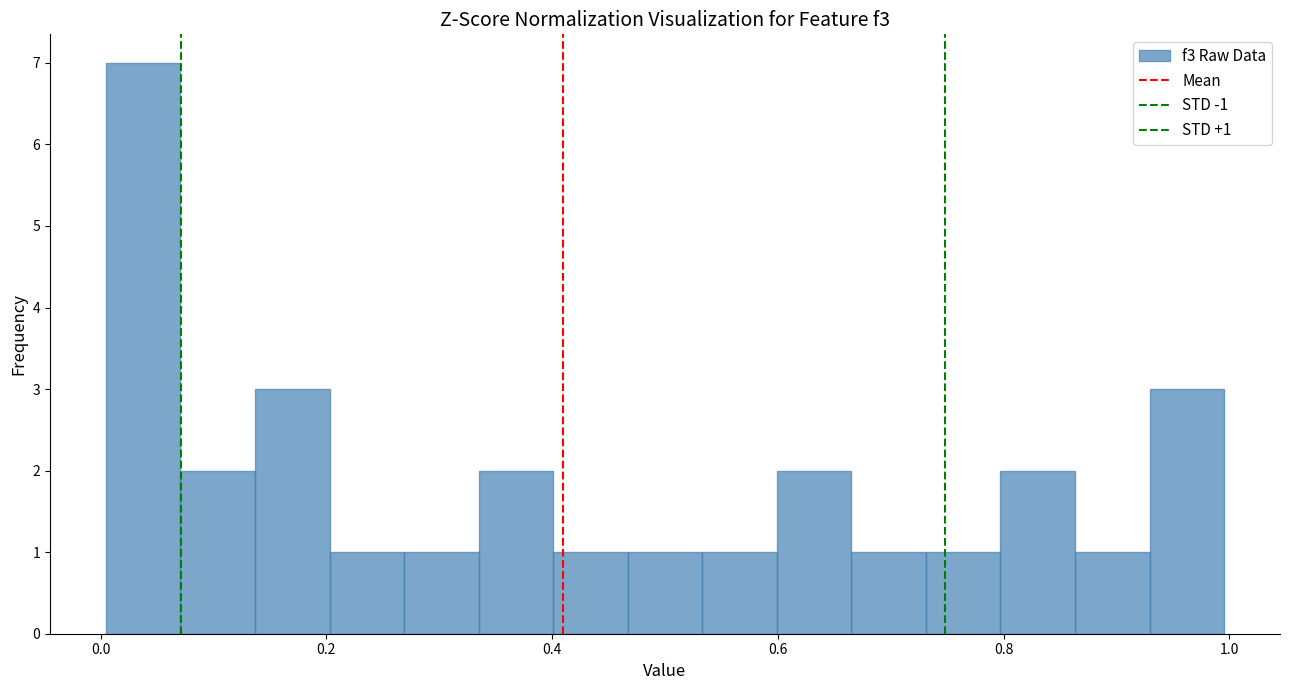

Read against the x-axis, roughly where is the centre of the tallest bar?

0.04